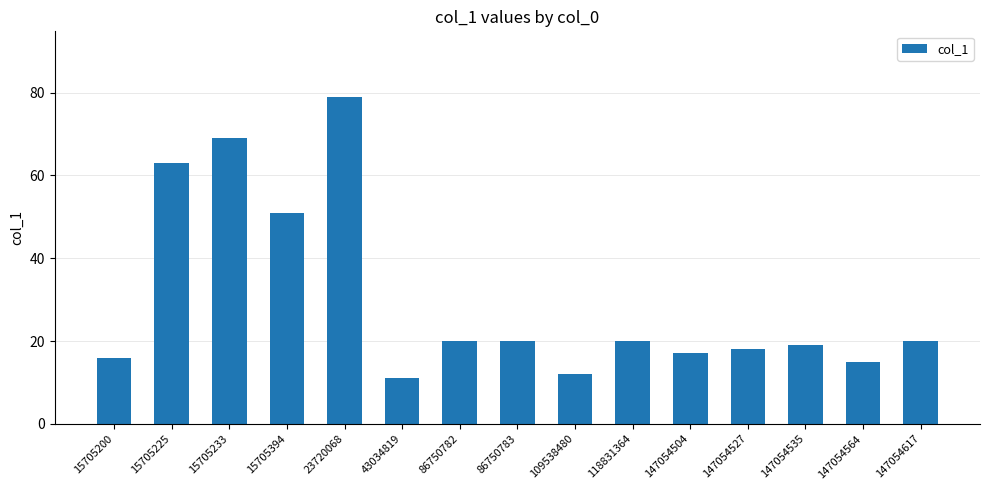

Which has a higher value, 86750782 or 15705394?

15705394